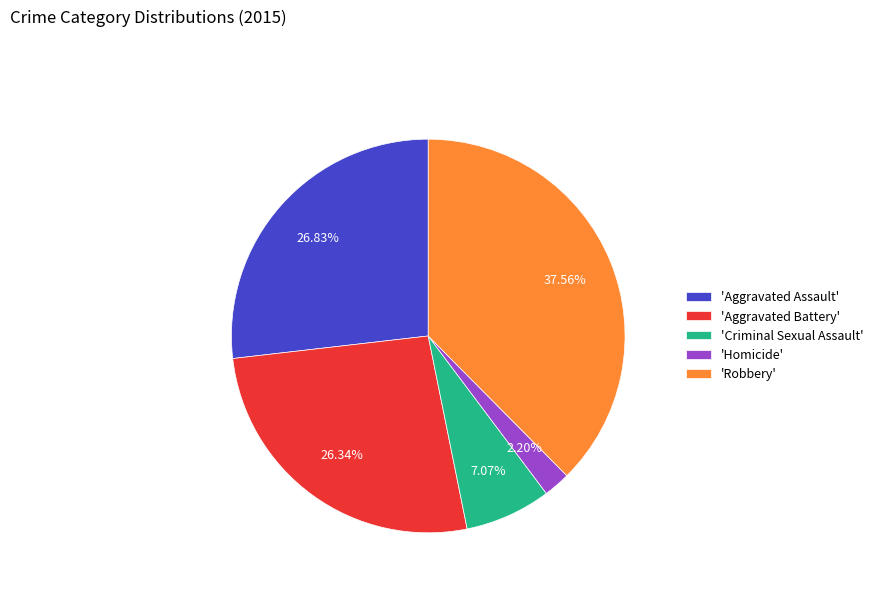

How many segments does this pie chart have?

5